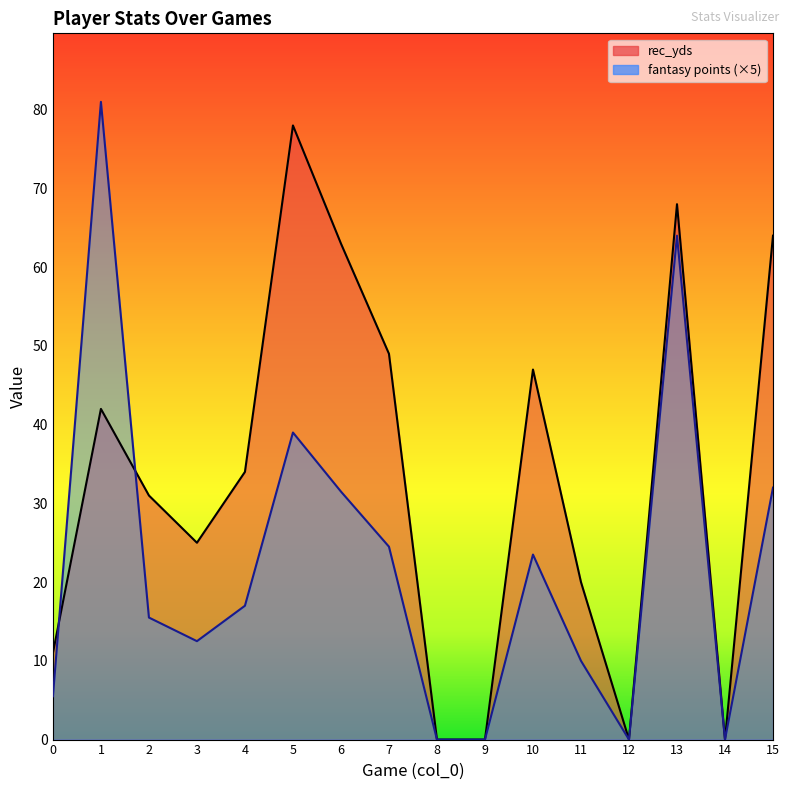

How many interior local valleys does the fantasy points series have?

3